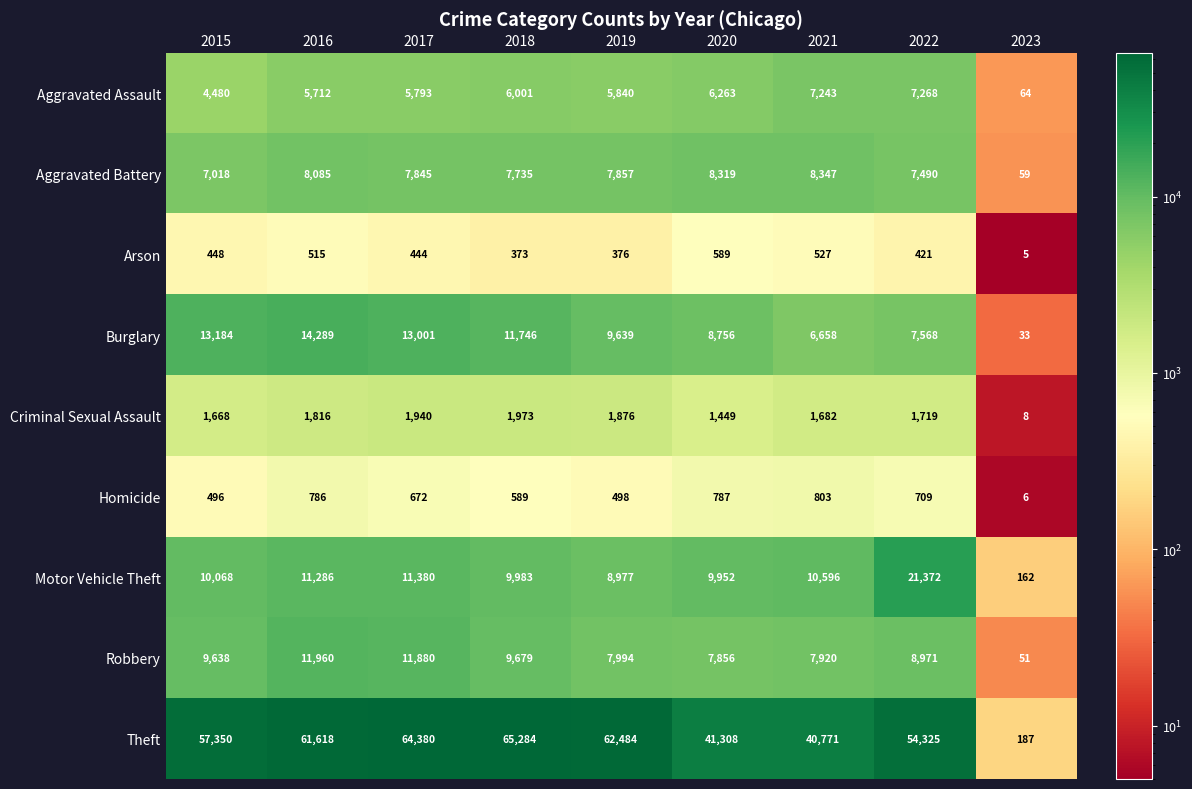

Count the number of categories in the chart.

9